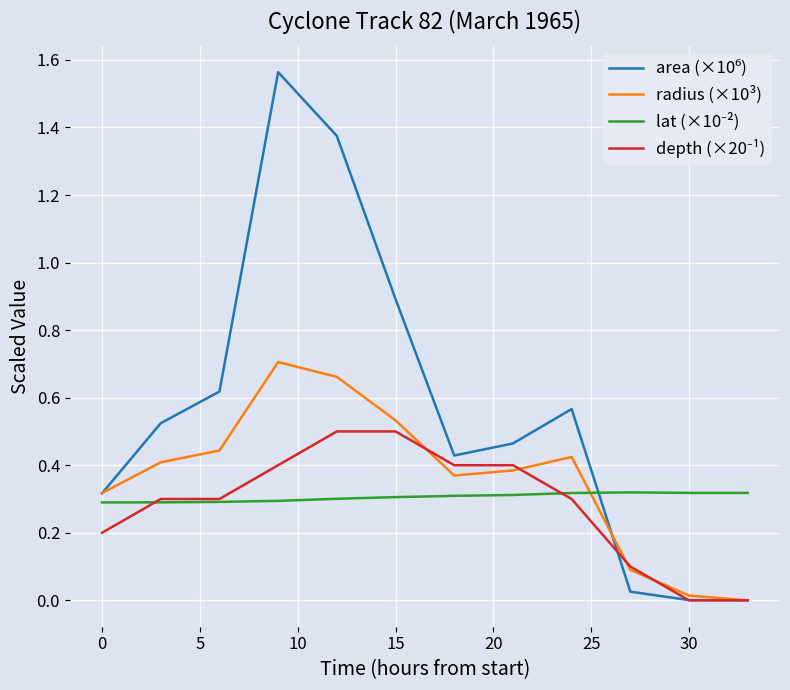

How many series are shown in this chart?

4